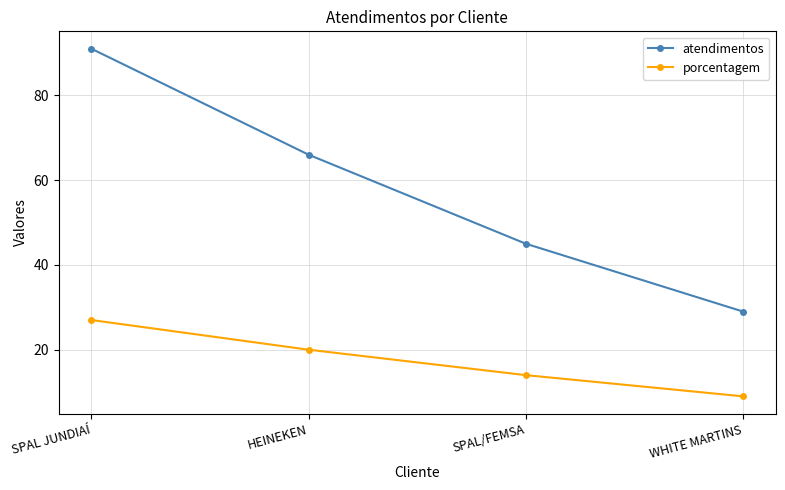

True or false: porcentagem has more than 0 points higher than both neighbors.

False